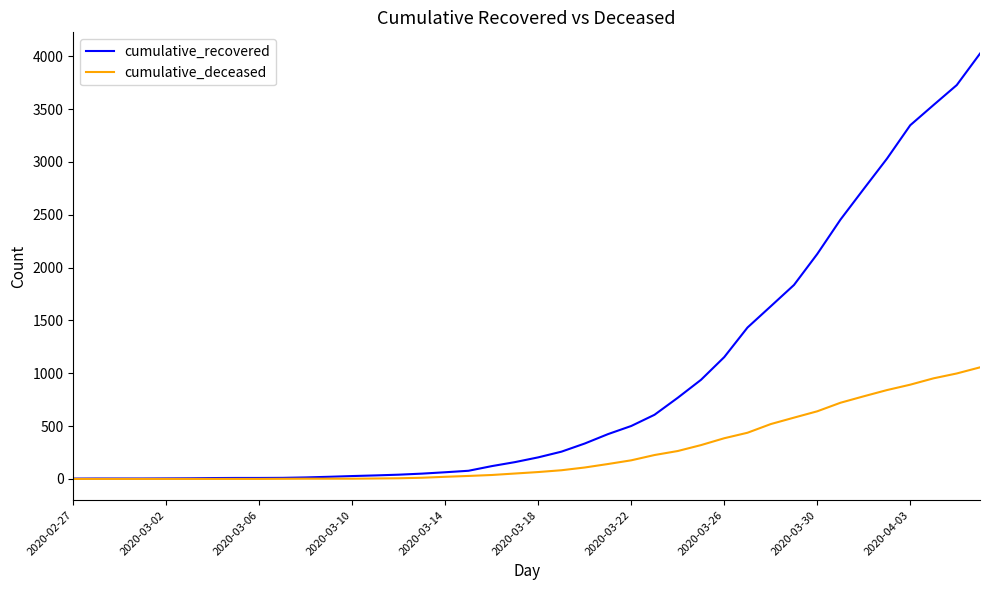

List the series in order of their overall mean, lowest first.

cumulative_deceased, cumulative_recovered